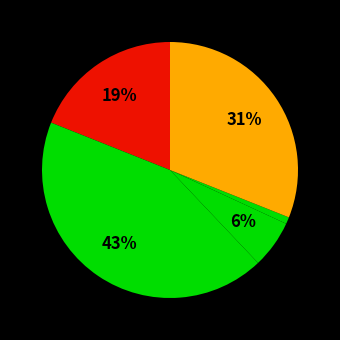

How many slices are in this pie chart?

5